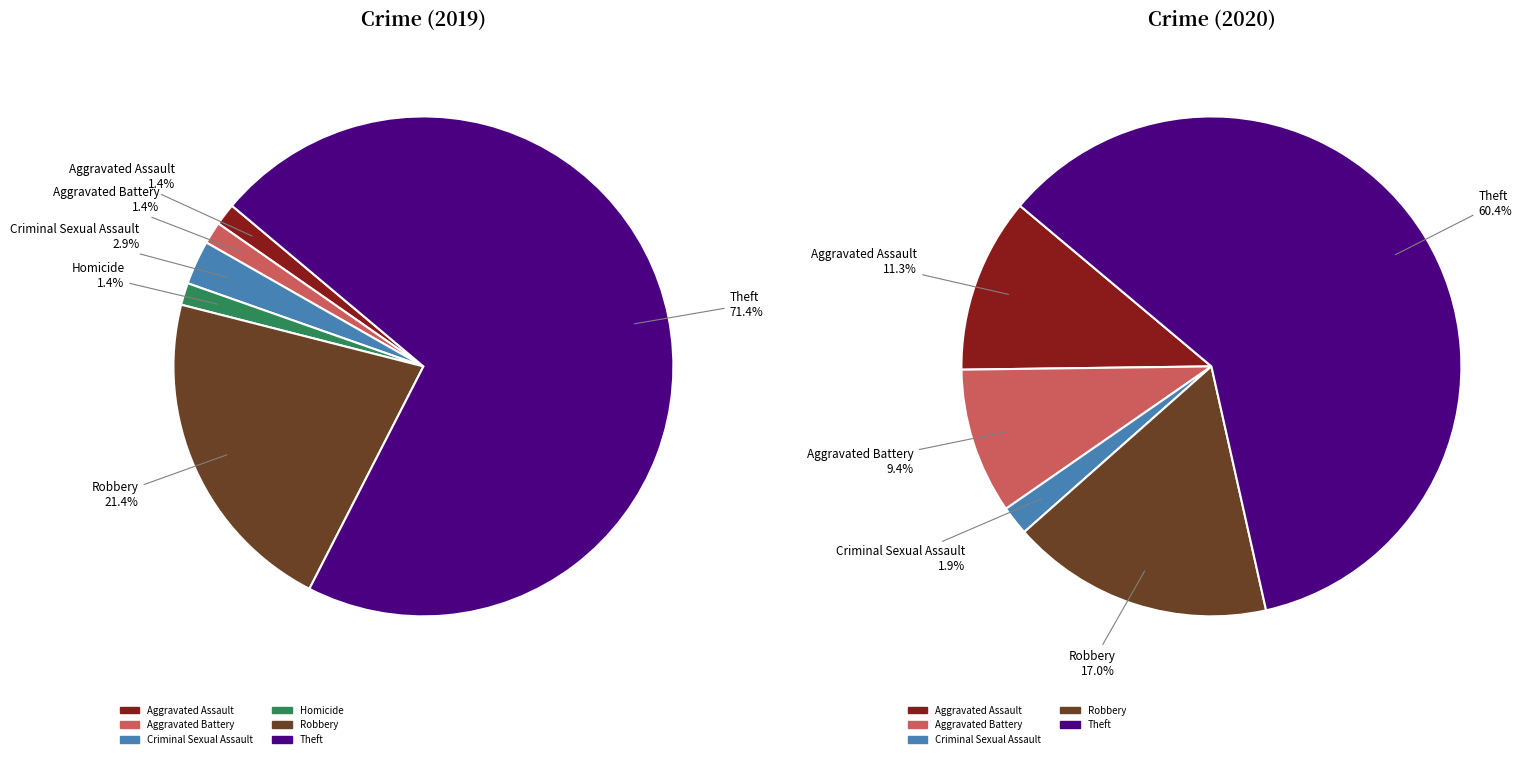

What percentage do 4 and 2 together represent?

2.9%